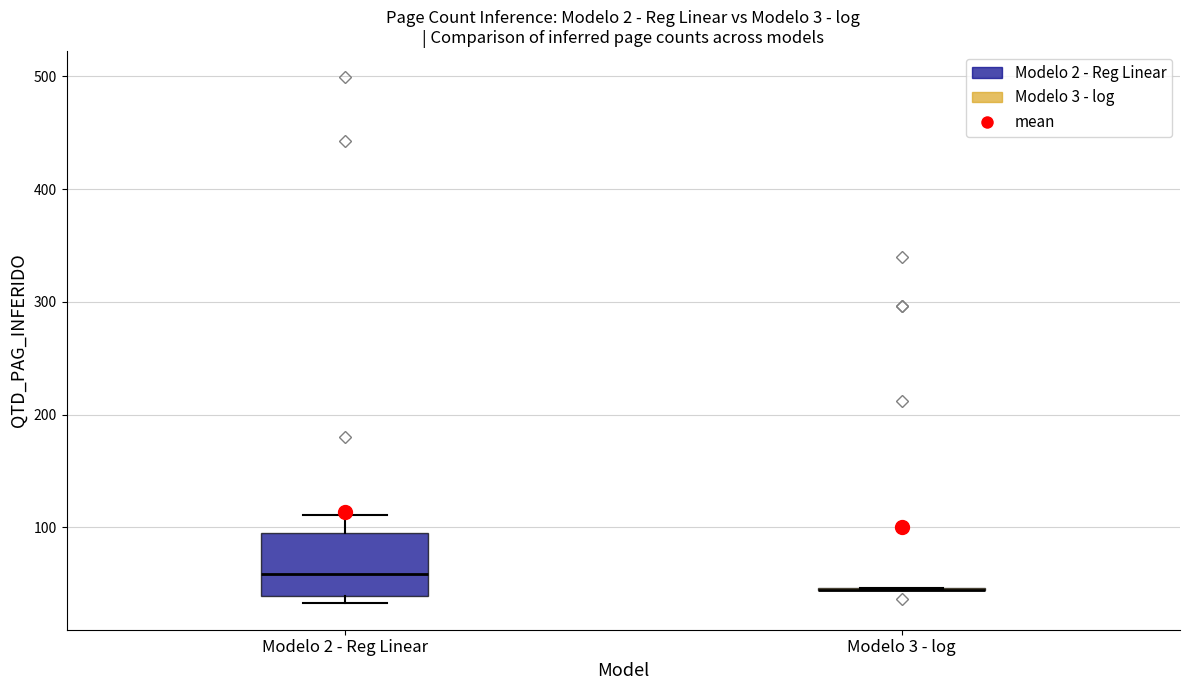

Which box is the tallest, from its lower edge to its upper edge?

Modelo 2 - Reg Linear